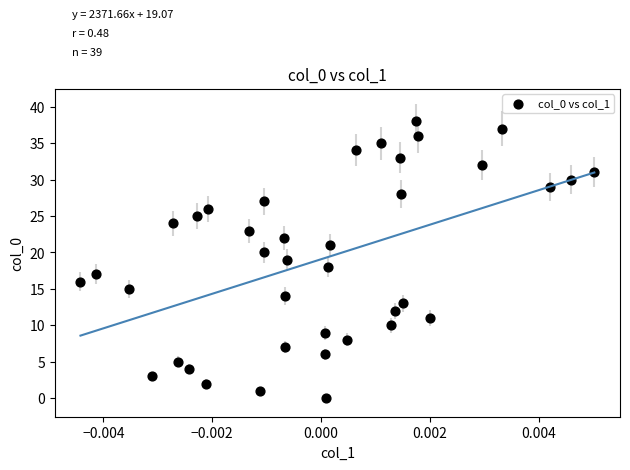

How many data points are displayed?

39